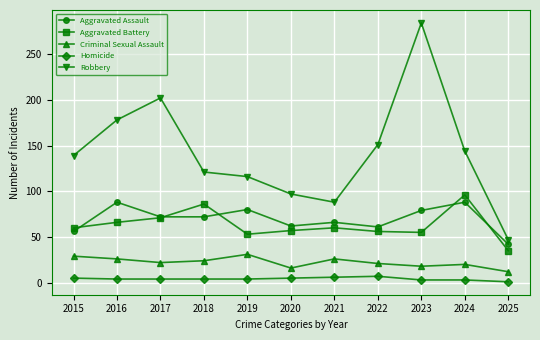

Where does the Aggravated Assault series first go above 72?

2016